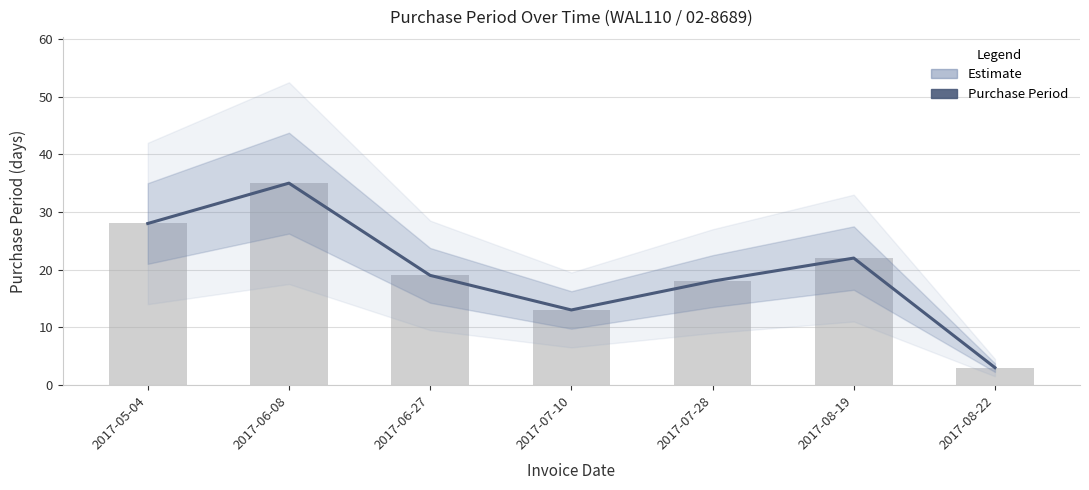

Approximately how many times larger is the value at 2017-06-27 compared to 2017-07-28?

1.1